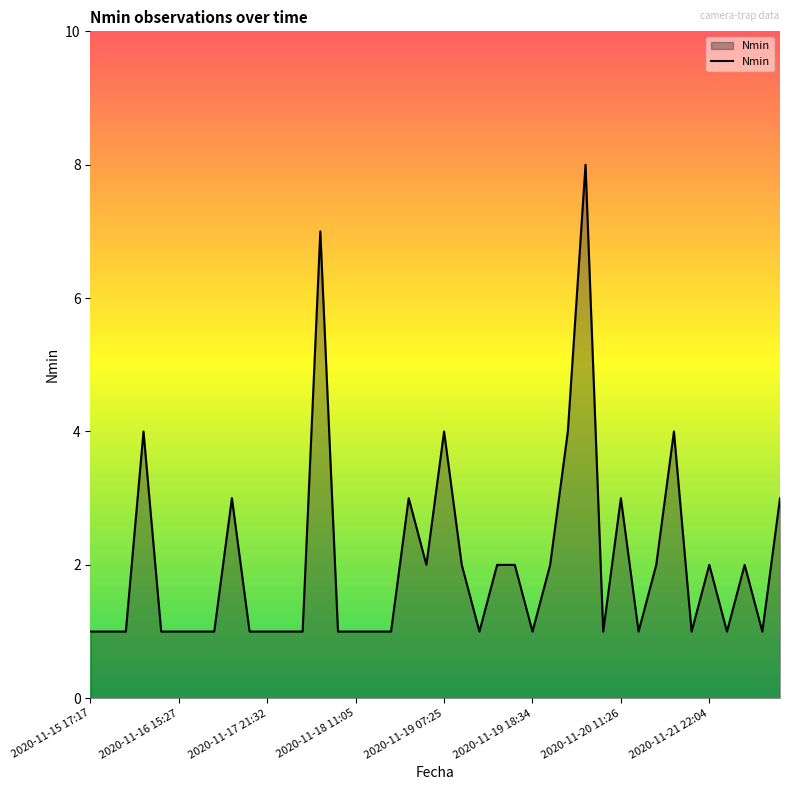

What is the difference between the maximum and minimum values?

7